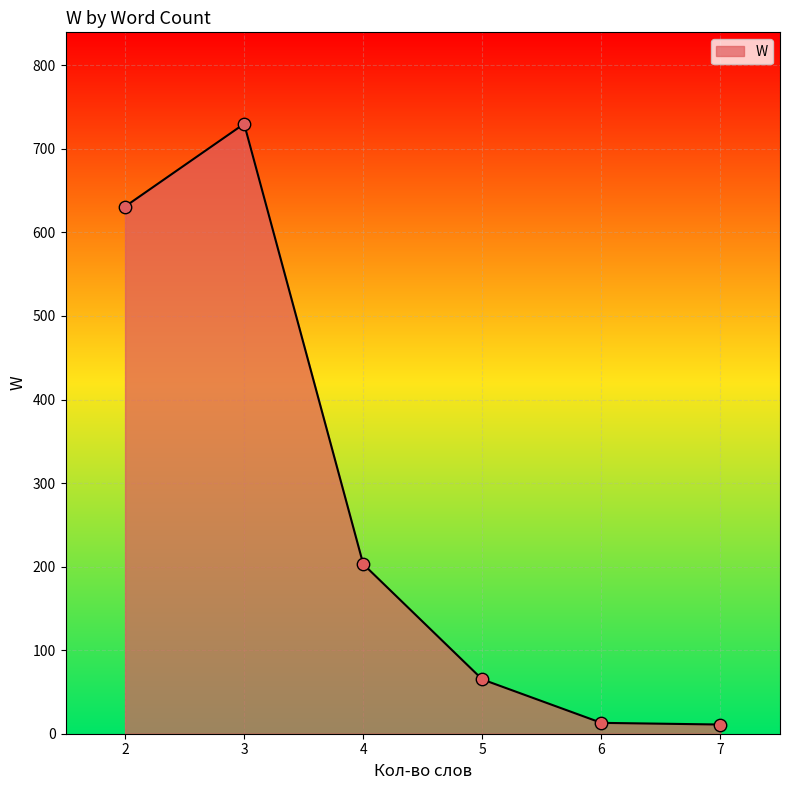

Approximately how many times larger is the value at 3 compared to 4?

3.6